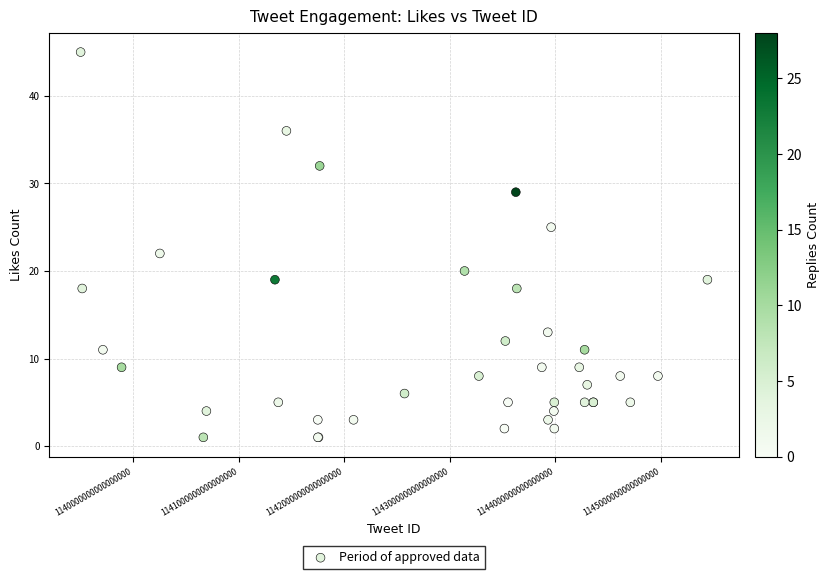

What Y value in the scatter plot is closest to 23?

22